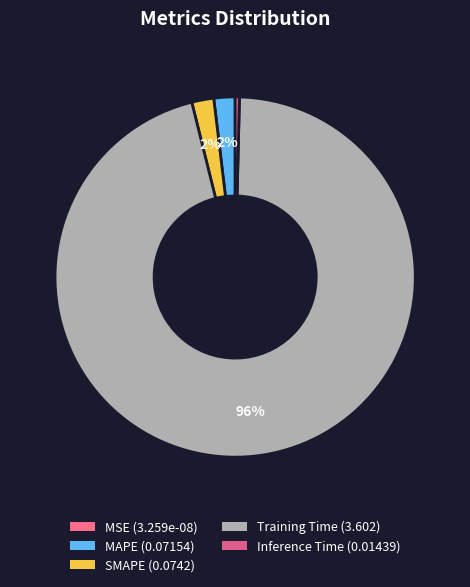

To the nearest percent, what is the average slice percentage?

20%